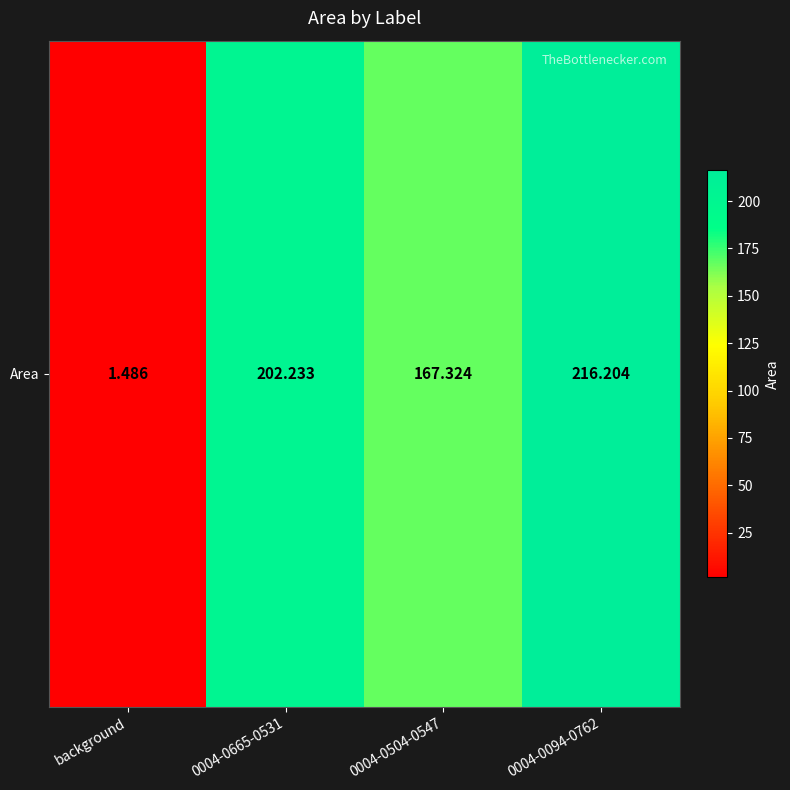

What is the change in value from background to 0004-0504-0547?

+165.8